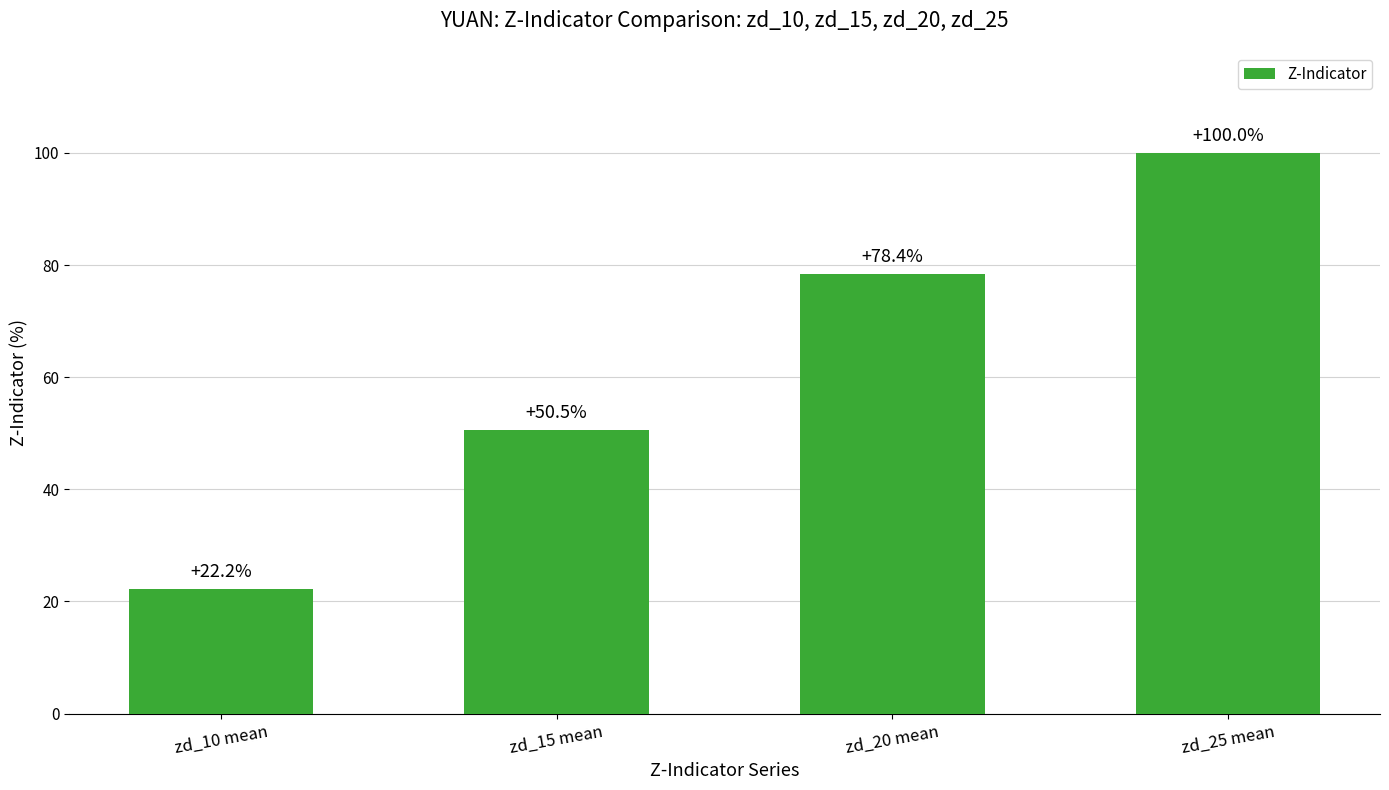

What position from the right is zd_15 mean?

3